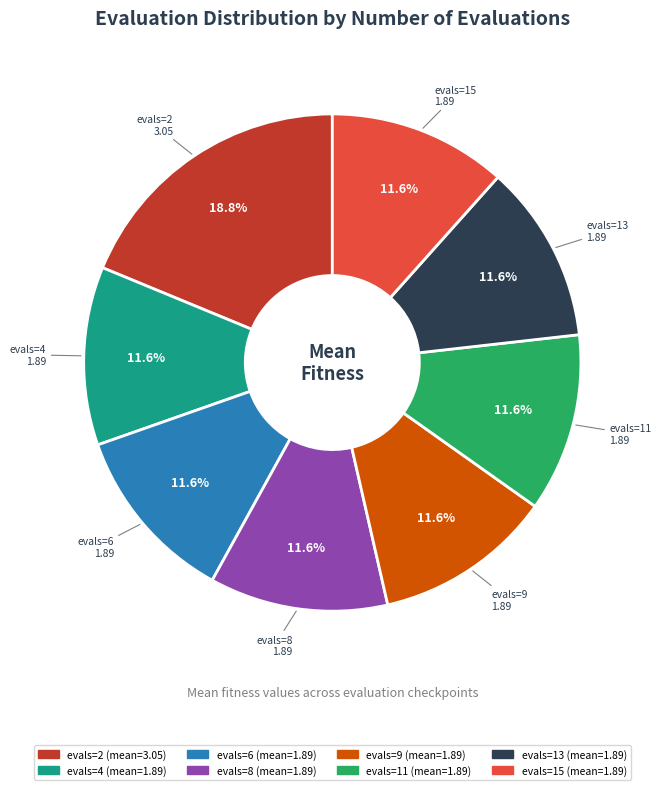

Does evals=8 represent more than half of the total?

No